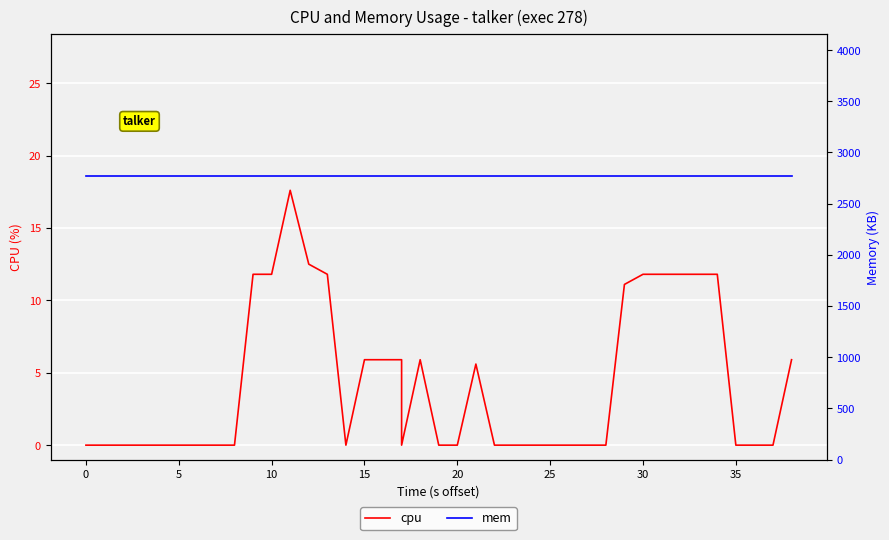

How many distinct data groups are displayed?

2